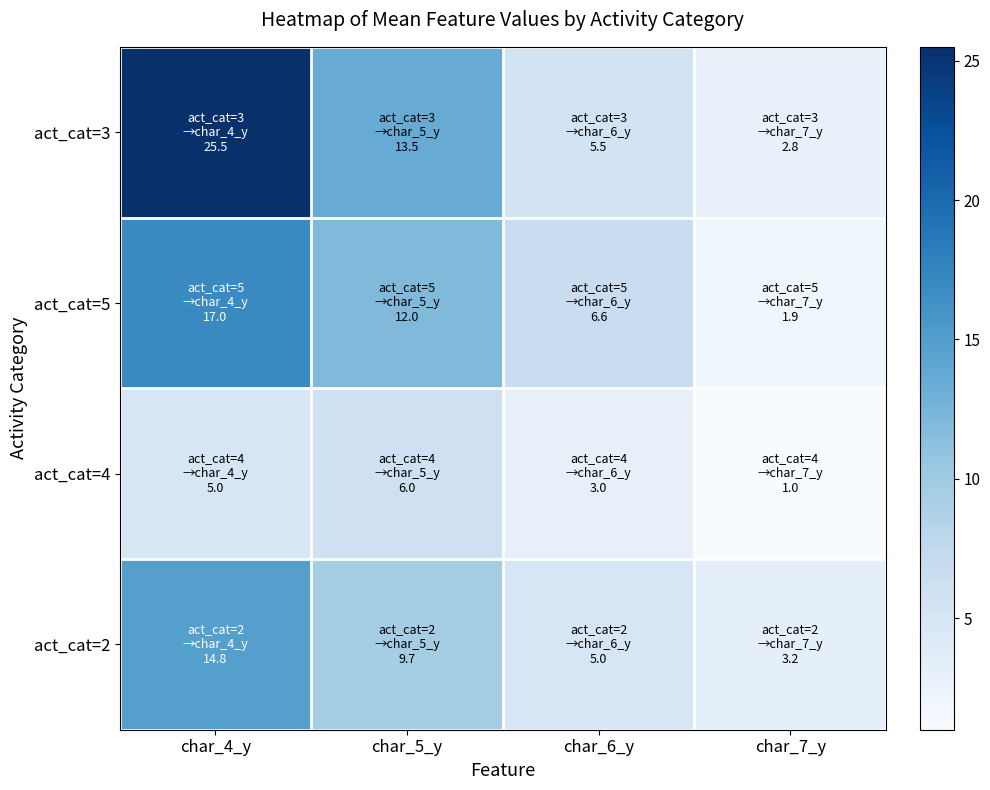

What is the difference between the highest and lowest values at char_7_y?

2.2